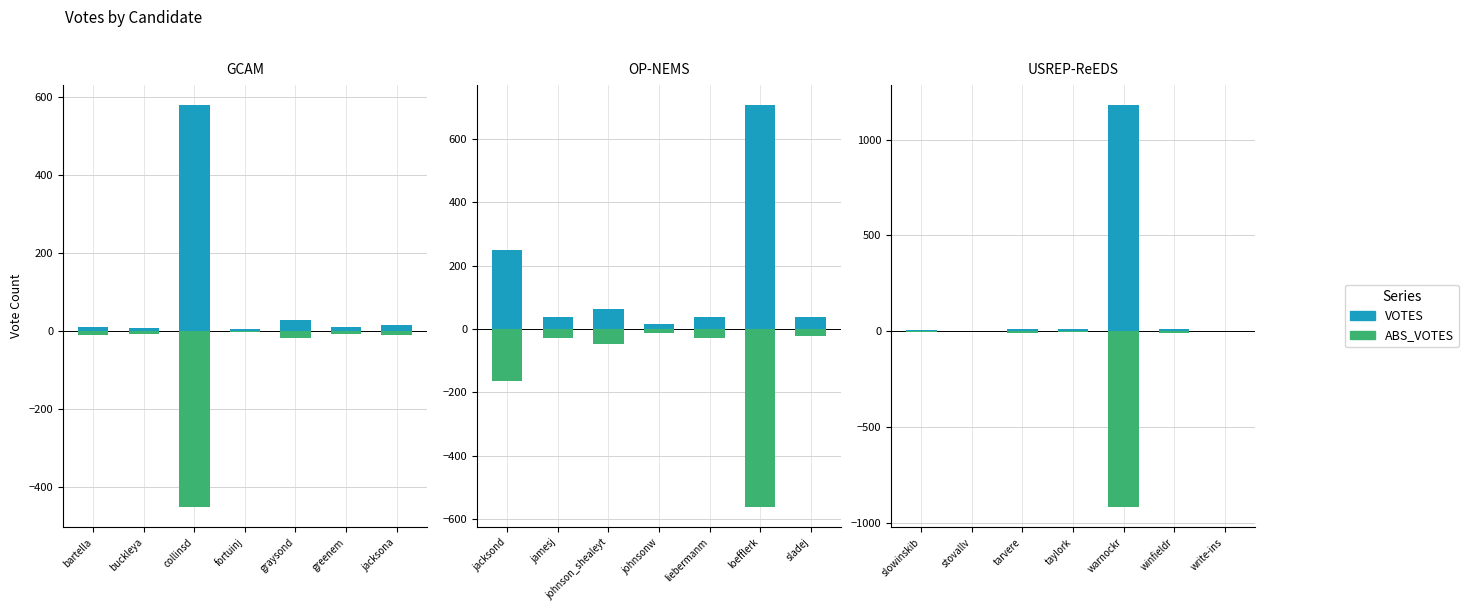

Which series has the widest spread of values?

VOTES